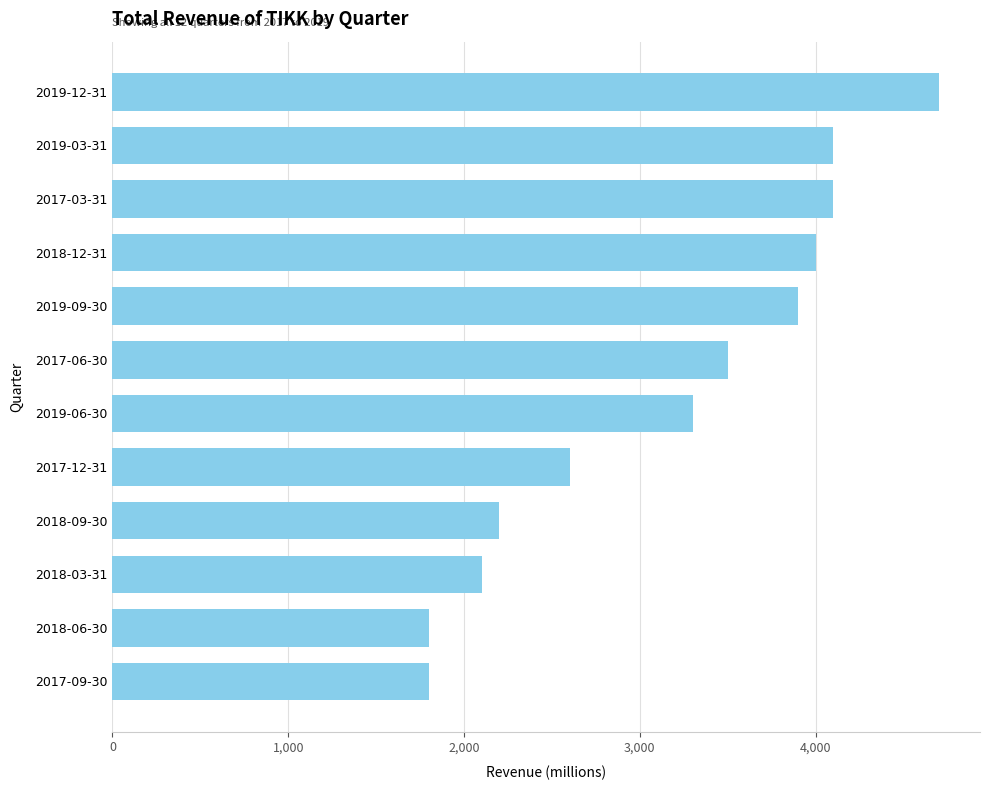

What is the greatest value displayed?

4700